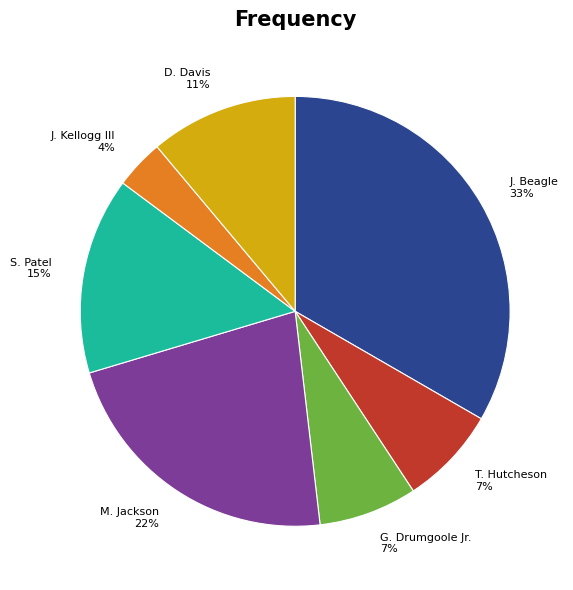

Which slice is the largest?

J. Beagle